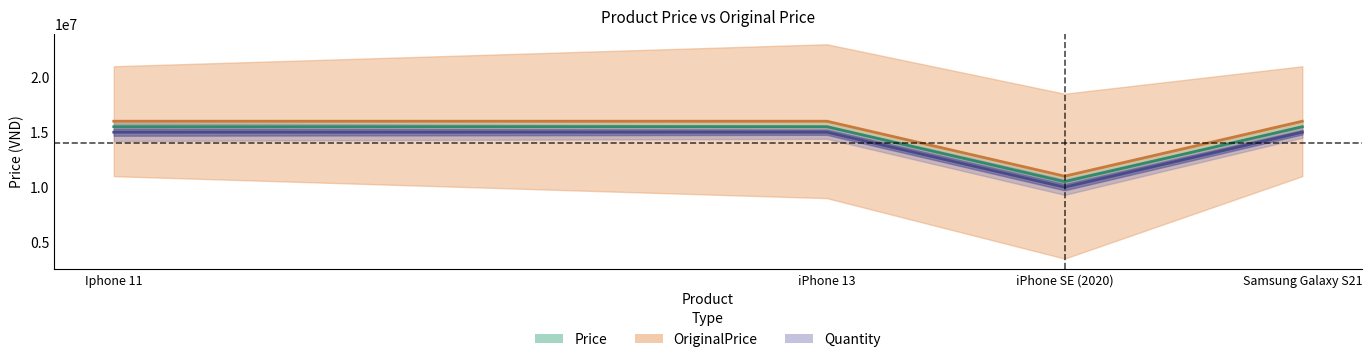

Does the chart have visible grid lines?

No